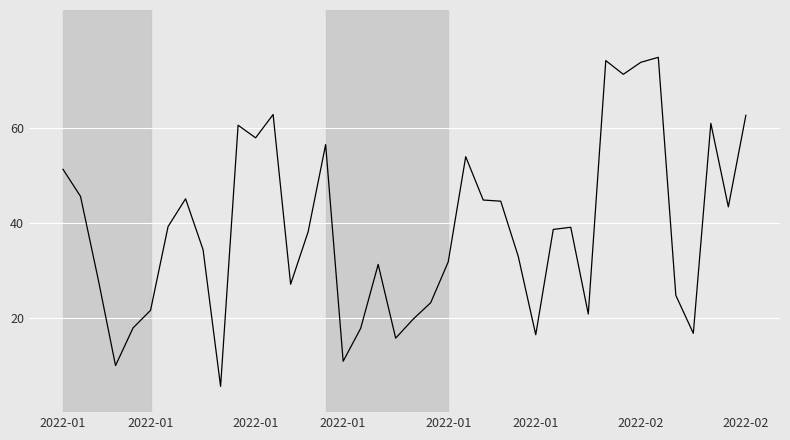

What is the difference between the second highest and minimum values?

68.9